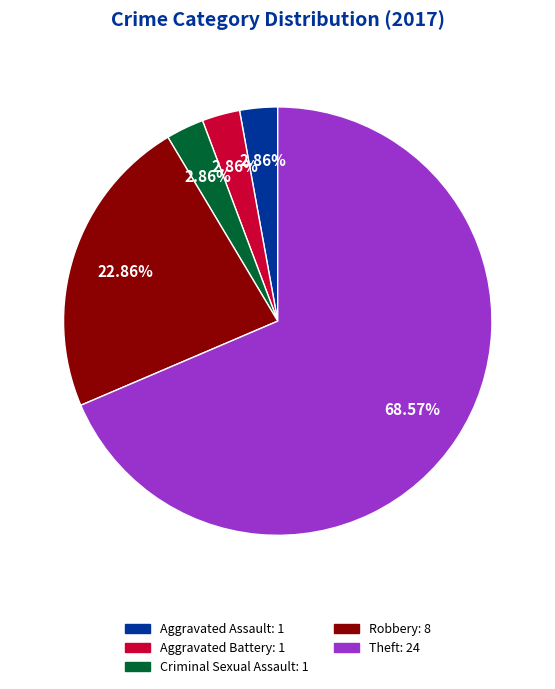

Is there any slice that represents more than half of the pie?

Yes